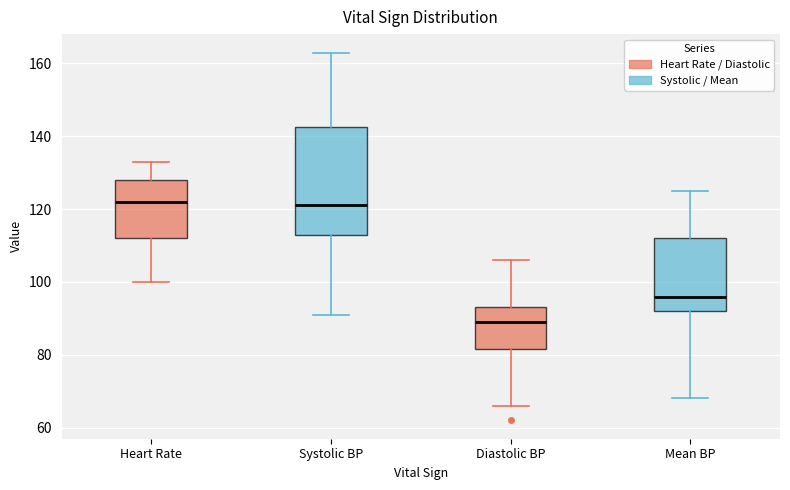

Reading left to right, read every box against the y-axis: the position of its median line, the range the box covers, and the ends of its whiskers. The values are not printed on the chart, so give them approximately, as read against the axis.

Heart Rate: median 122, box 112 to 128, whiskers 100 to 134
Systolic BP: median 122, box 114 to 142, whiskers 92 to 164
Diastolic BP: median 90, box 82 to 94, whiskers 66 to 106
Mean BP: median 96, box 92 to 112, whiskers 68 to 126